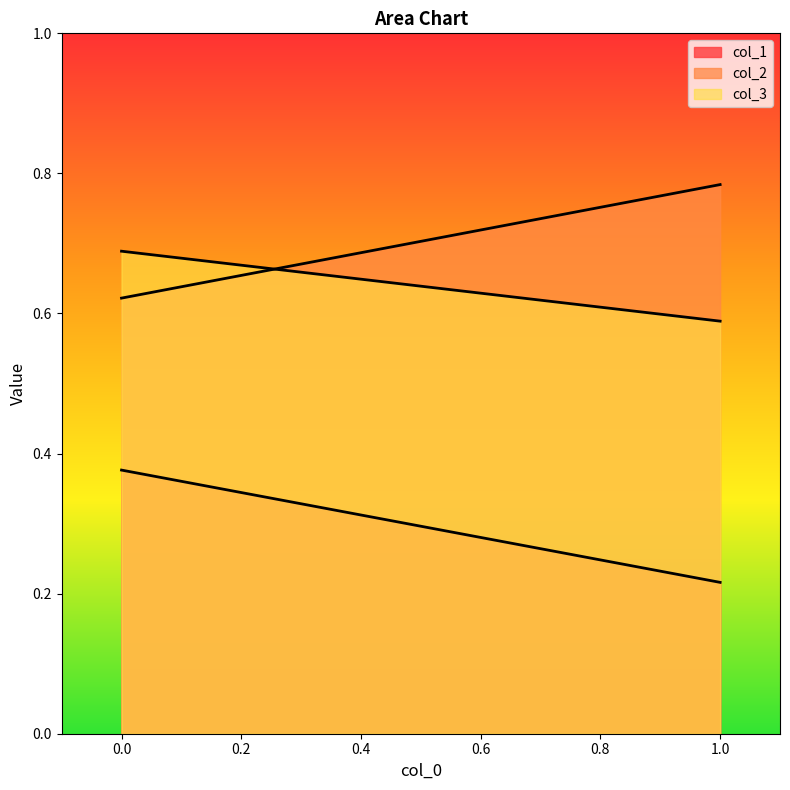

What is the average value of the col_1 series?

0.3